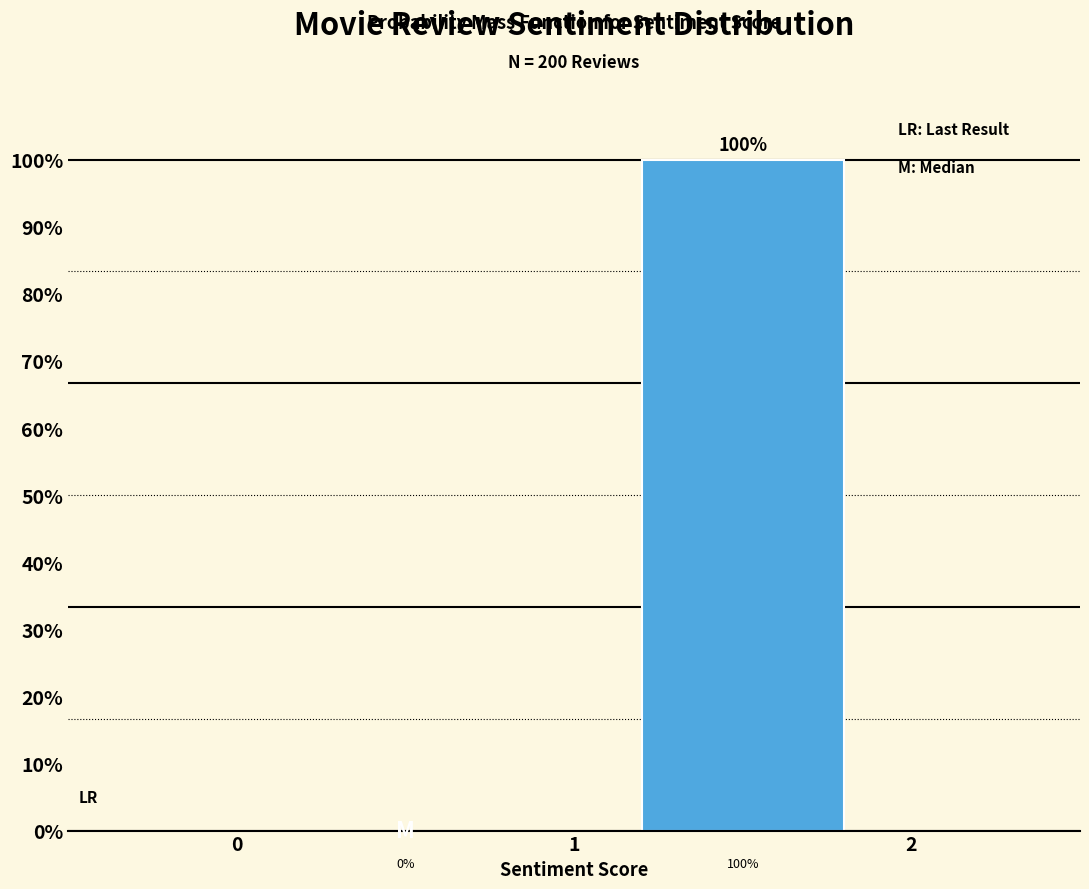

What is the height of the bar covering 1 to 2 on the x-axis?

100